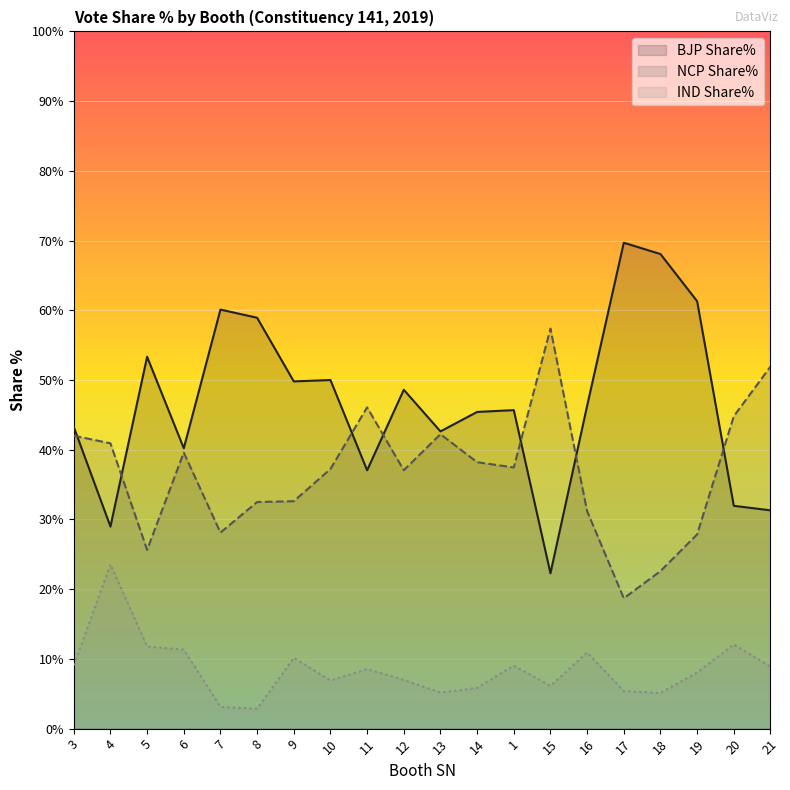

Is it true that BJP Share% equals 69.7 at 17?

True